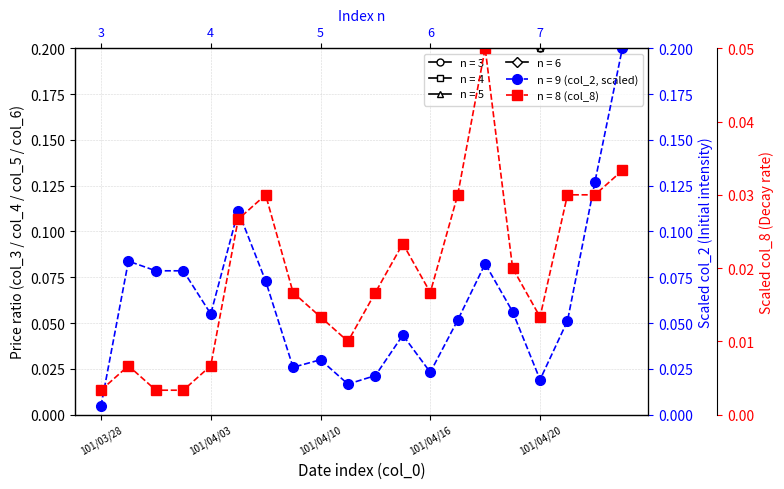

Is the value of col_6 at 101/04/09 greater than the value of col_2 at 101/04/19?

Yes